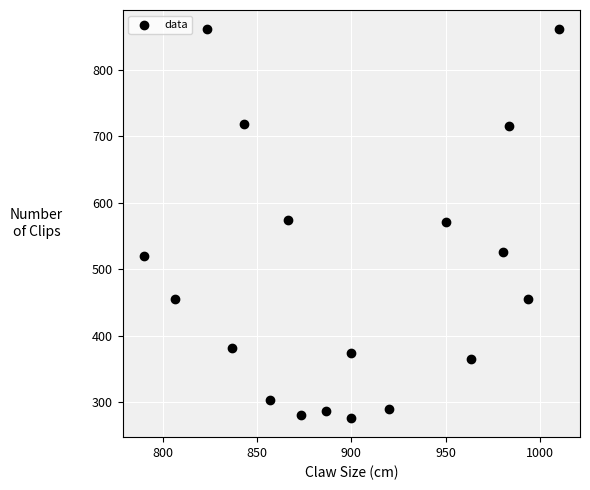

What is the range of X values (max minus min)?

220.0